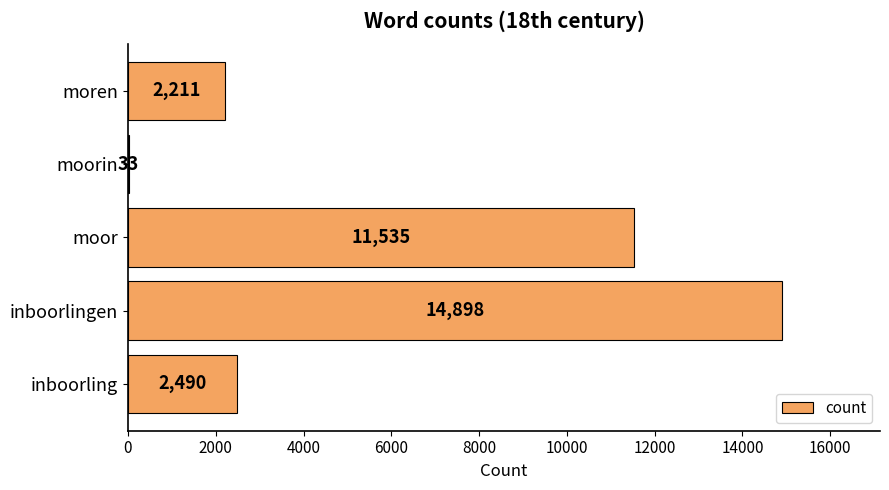

Between moor and moorin, which is larger?

moor